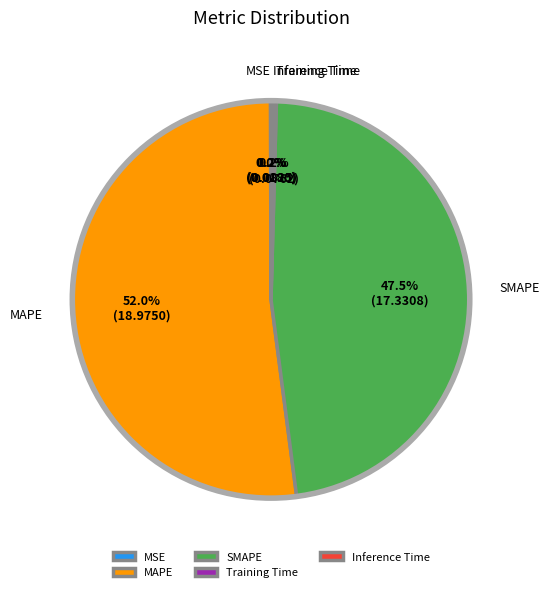

What is the largest slice in the pie chart?

MAPE